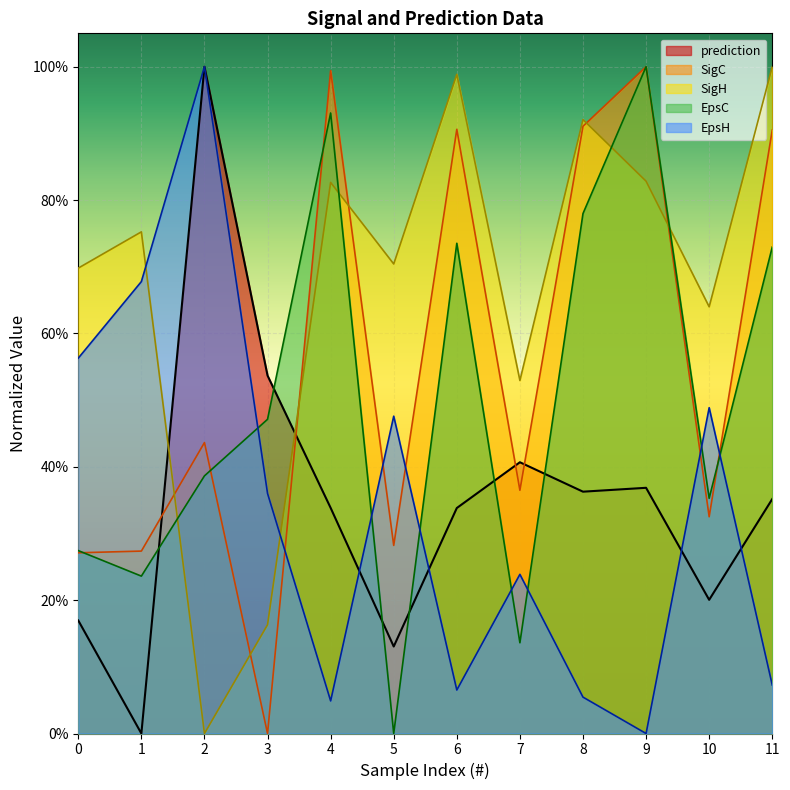

What is the difference between the maximum and minimum values in the prediction series?

1.0